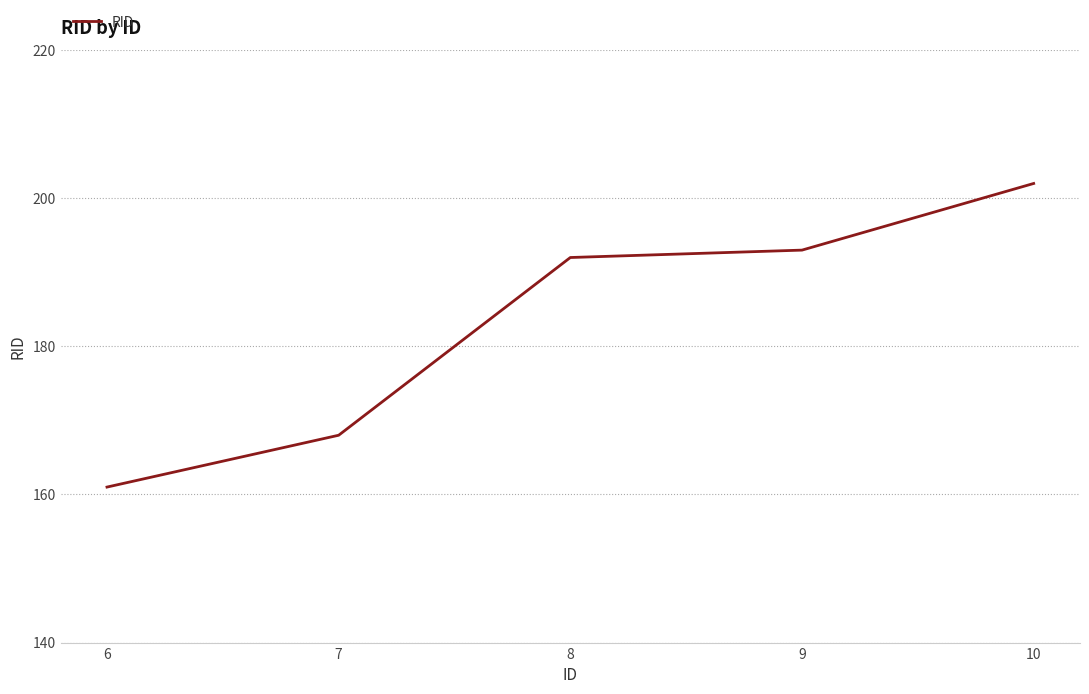

The value at 9 is 279. True or false?

False